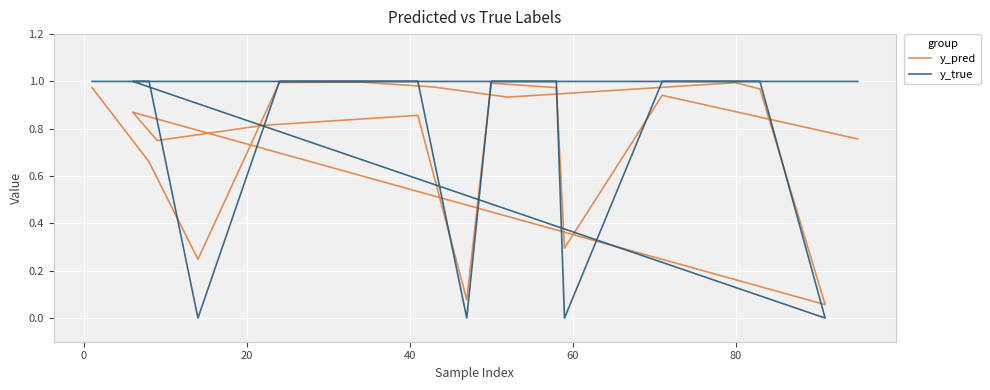

Reading right to left, list all the values displayed in this chart.

y_pred: 0.8	0.9	0.3	1.0	1.0	0.1	0.9	0.8	0.8	0.9	0.1	1.0	1.0	0.9	1.0	1.0	1.0	0.2	0.7	1.0
y_true: 1.0	1.0	0.0	1.0	1.0	0.0	1.0	1.0	1.0	1.0	0.0	1.0	1.0	1.0	1.0	1.0	1.0	0.0	1.0	1.0